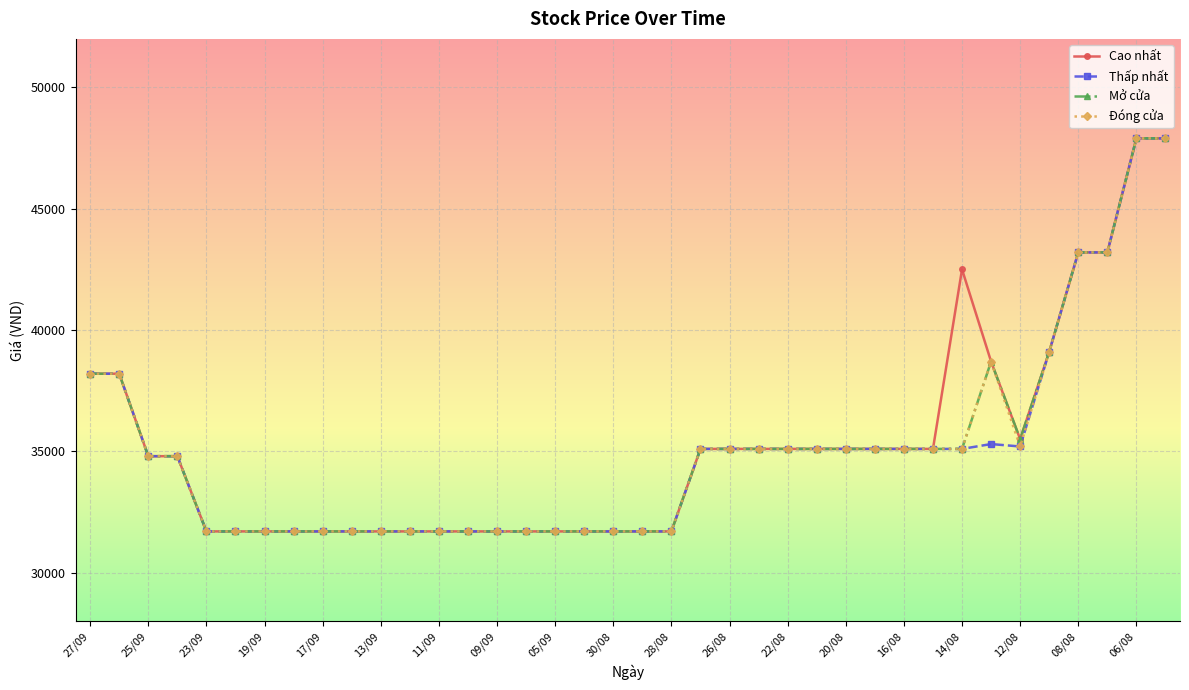

How many lines are shown in the chart?

4